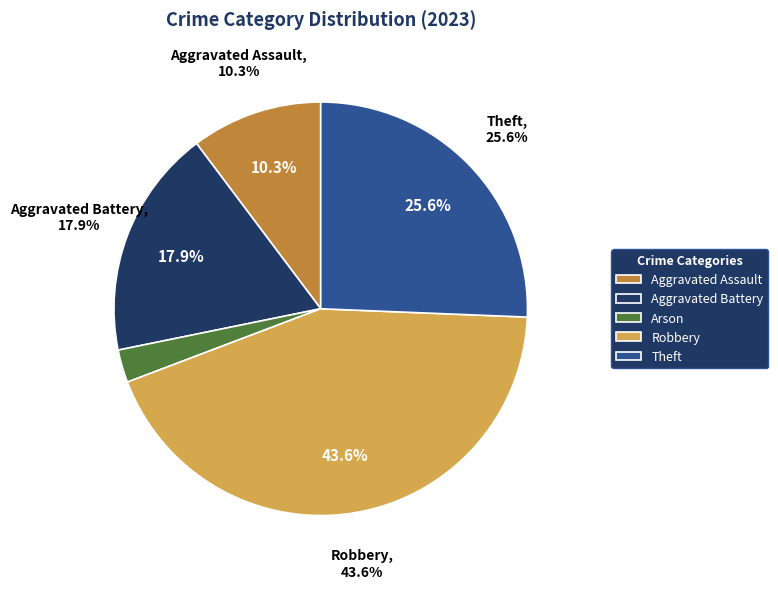

Is there a majority slice in this chart?

No